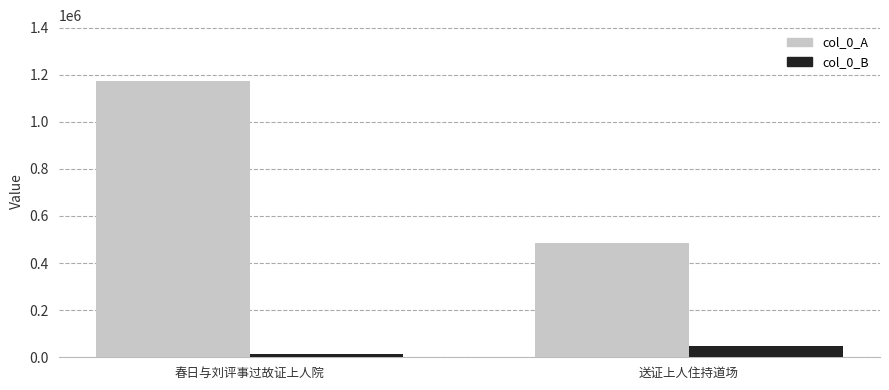

What are all the series names shown in the legend?

col_0_A, col_0_B